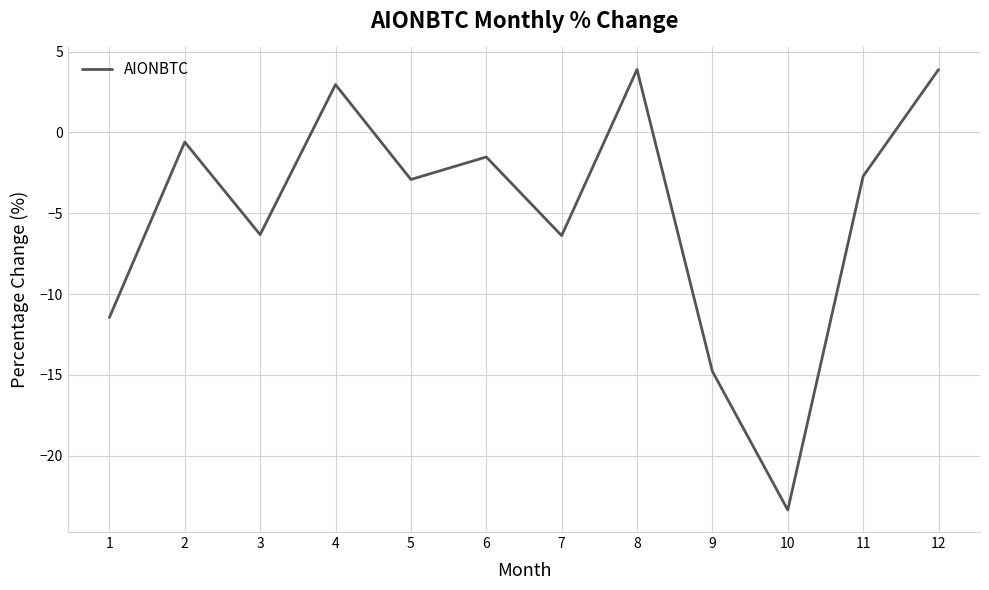

What is the change in value from 3 to 11?

+3.6